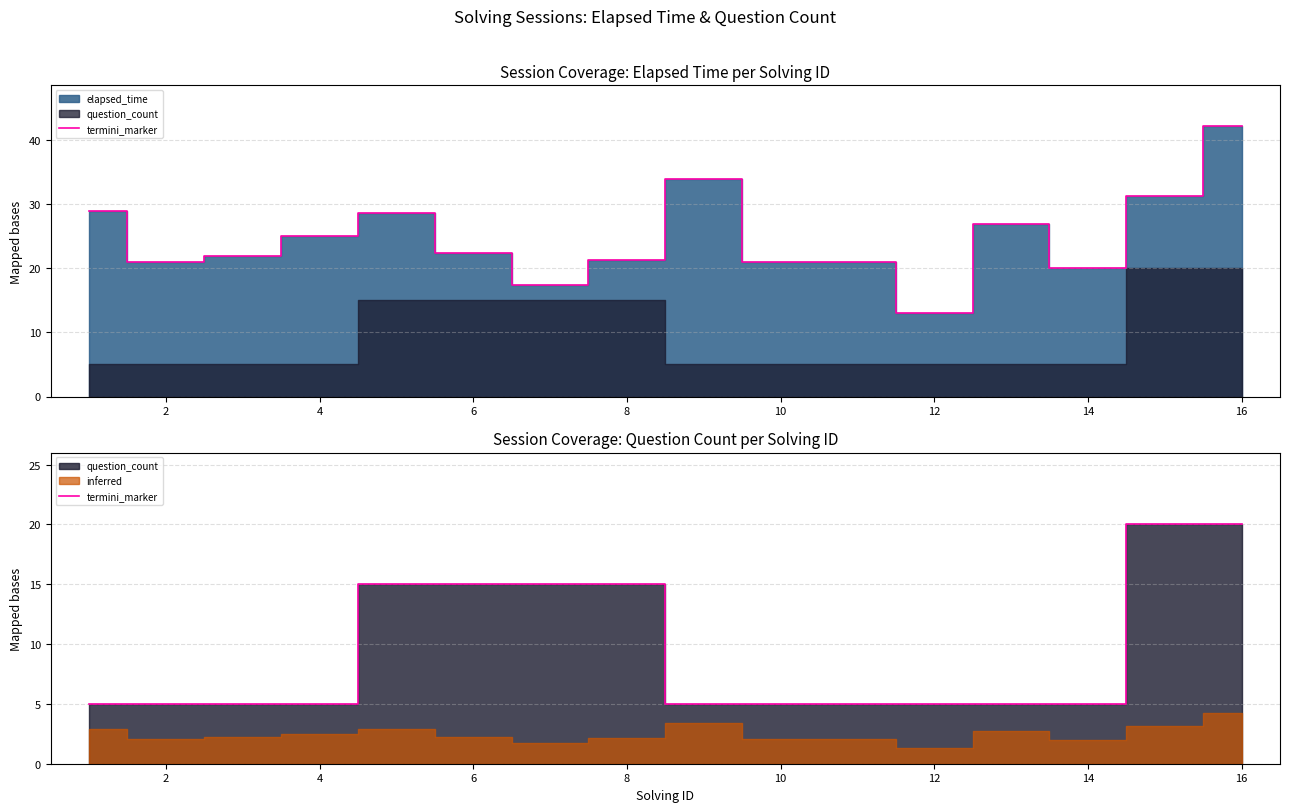

The chart shows a value of 5 at 4. True or false?

True